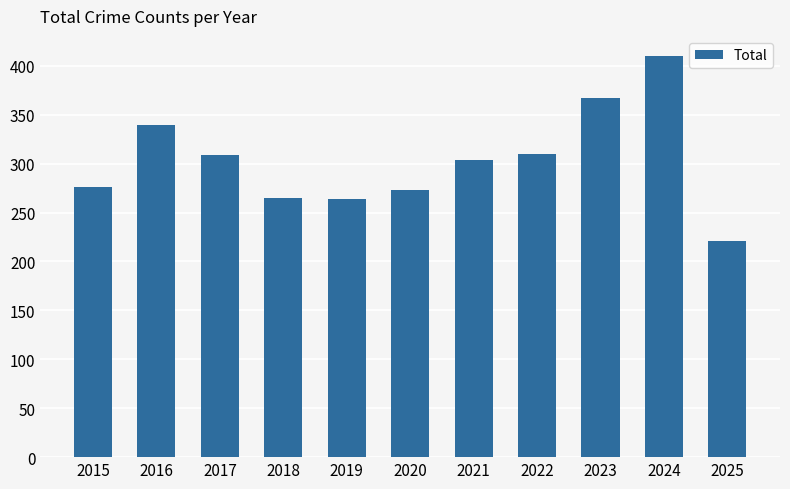

What is the value of the 10th bar from the left?

410